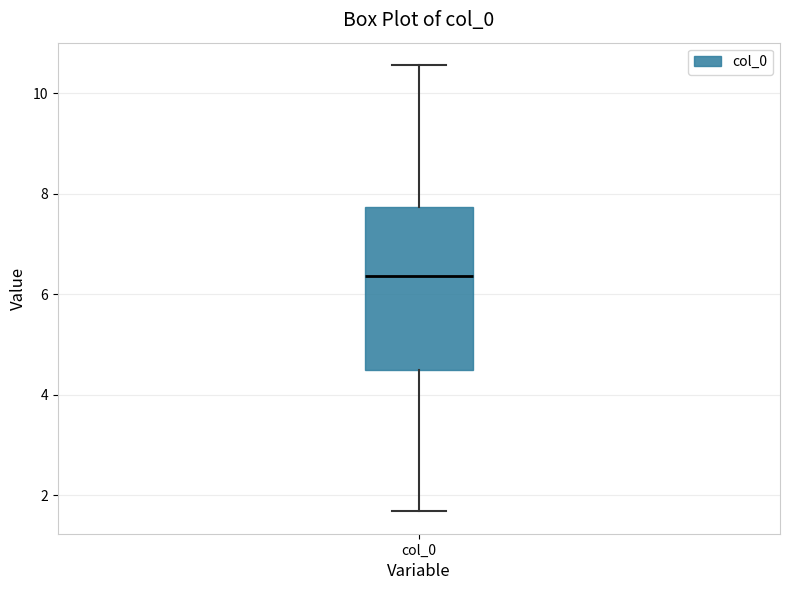

Read this box plot against the y-axis: the position of the median line, the range covered by the box, and the ends of both whiskers. The values are not printed on the chart, so give them approximately, as read against the axis.

median 6.4, box 4.4 to 7.8, whiskers 1.6 to 10.6